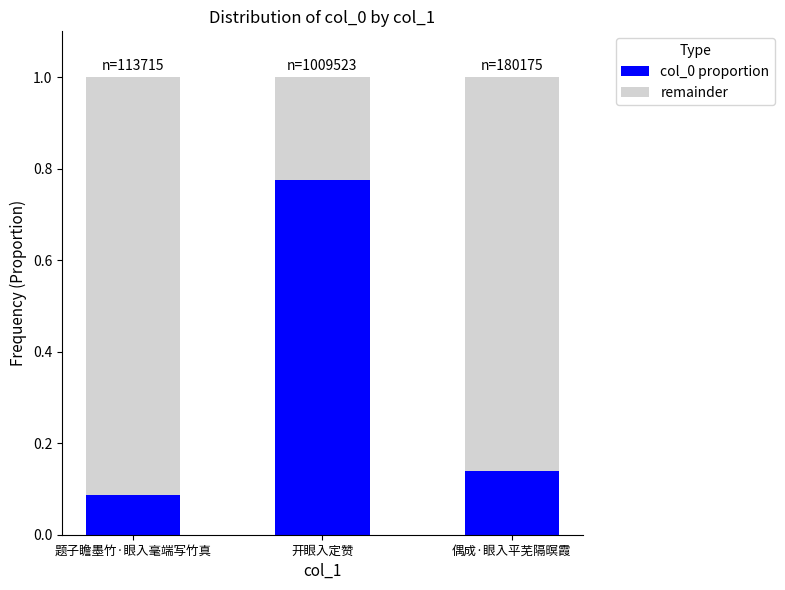

True or false: col_0 proportion has a value of 0.4 at 开眼入定赞.

False